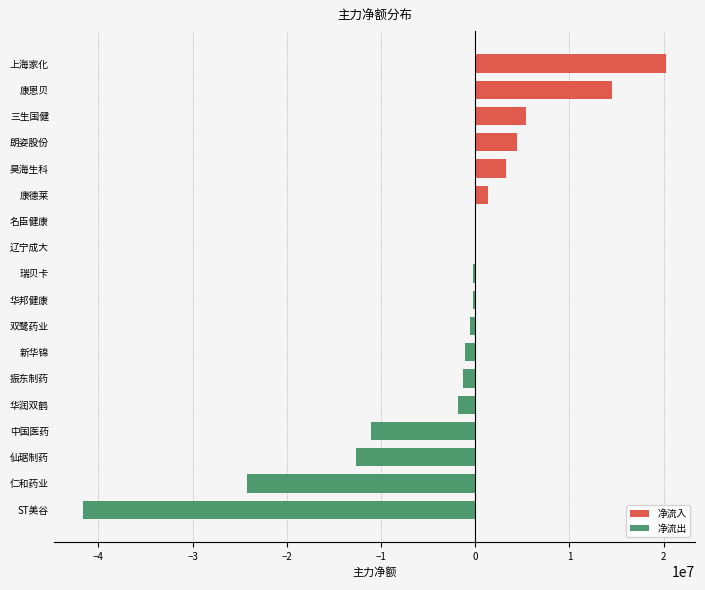

What is the sum of the values at 仁和药业 and ST美谷?

-65854423